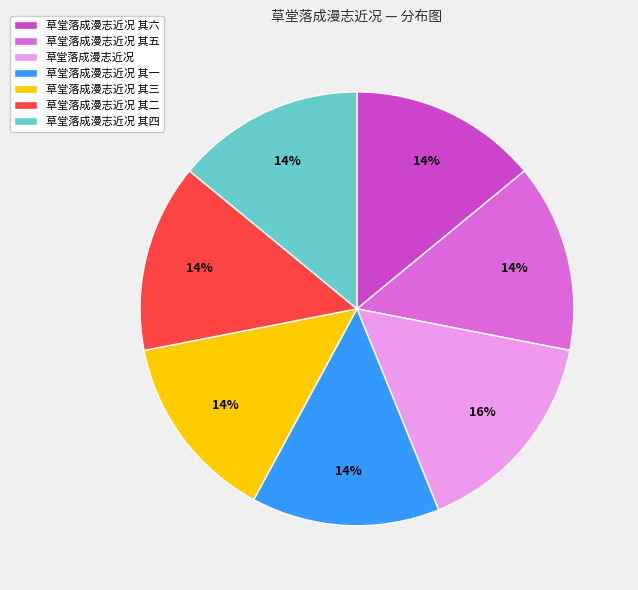

To the nearest percent, what percentage of the pie is 草堂落成漫志近况 其六?

14%